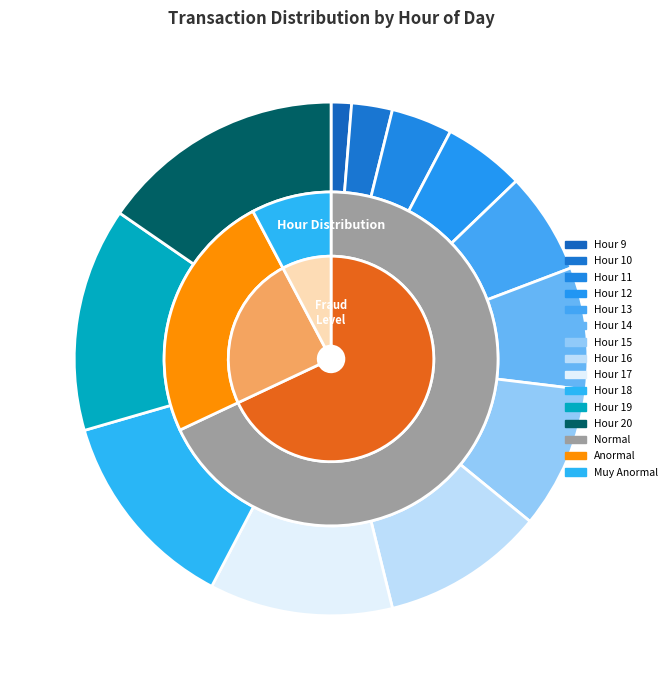

What is the ratio of the value at 16 to the value at 15?

1.1